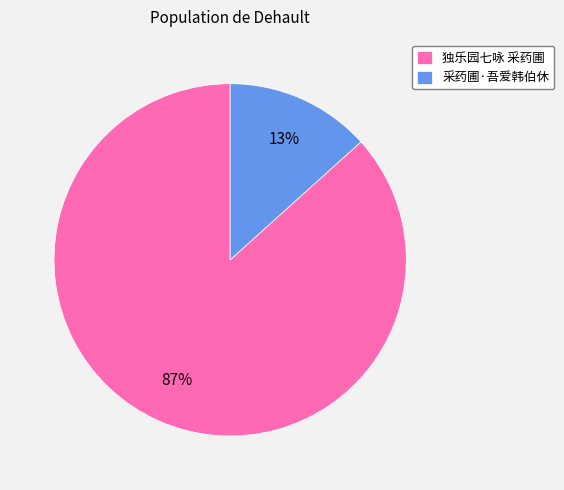

Rank the categories by value from highest to lowest.

独乐园七咏 采药圃, 采药圃·吾爱韩伯休